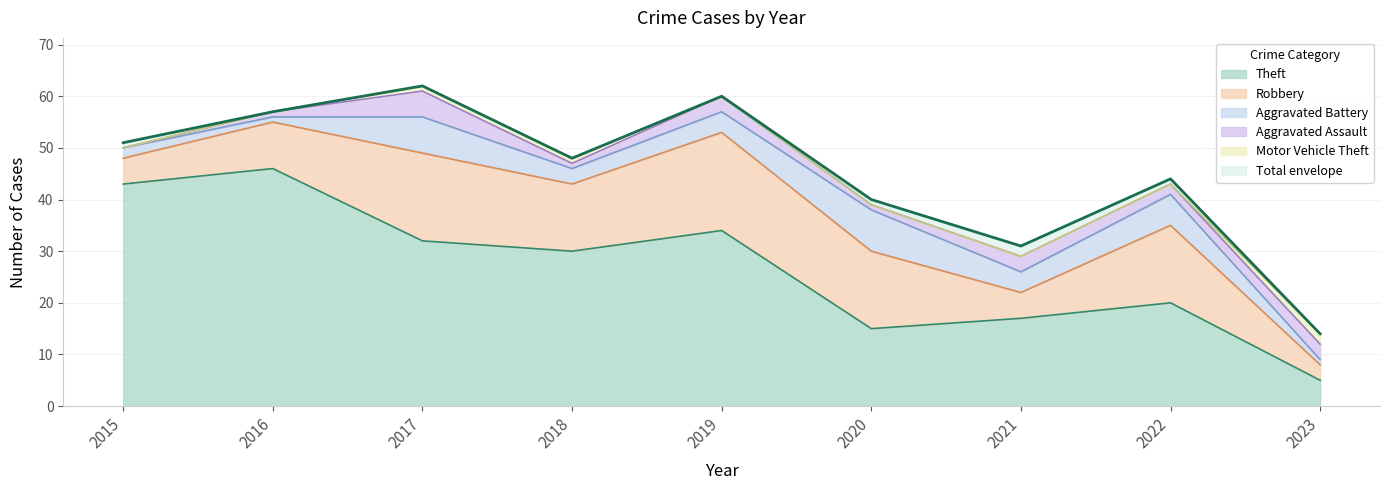

Rank the series by their maximum value, from highest to lowest.

Total, Theft, Robbery, Aggravated Battery, Aggravated Assault, Motor Vehicle Theft